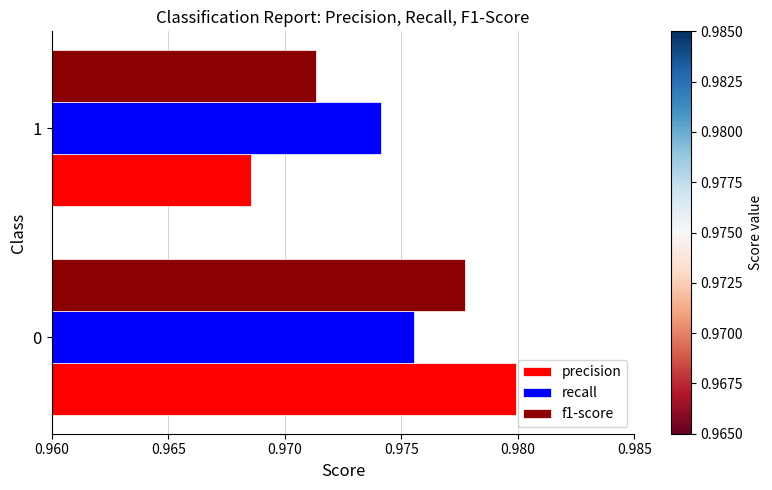

List the labels in order of precision value, smallest first.

1, 0